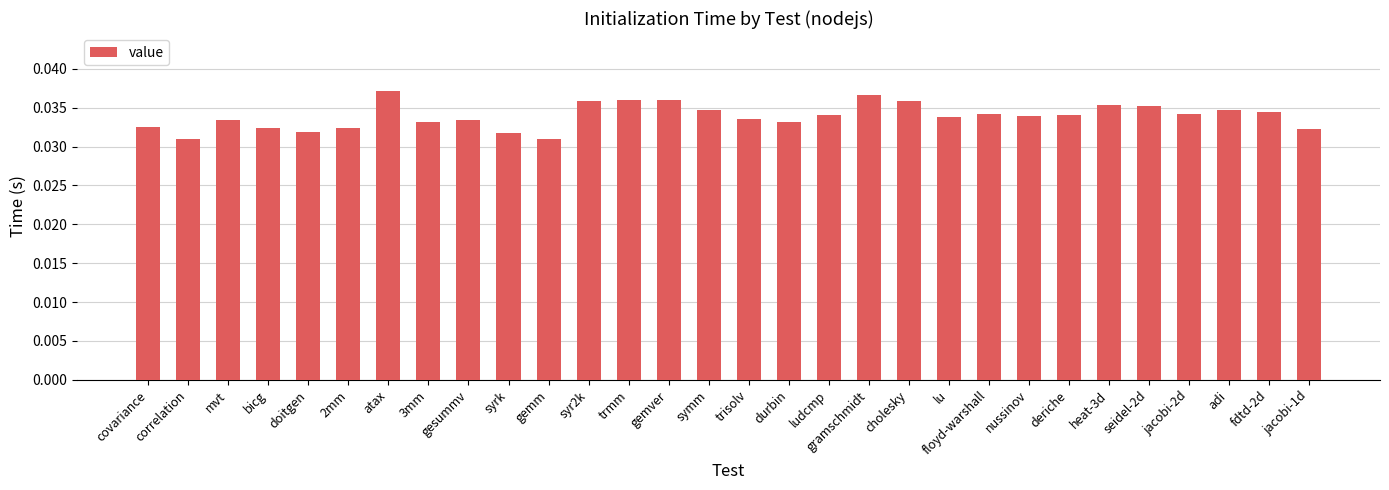

How many bars are there in total?

30